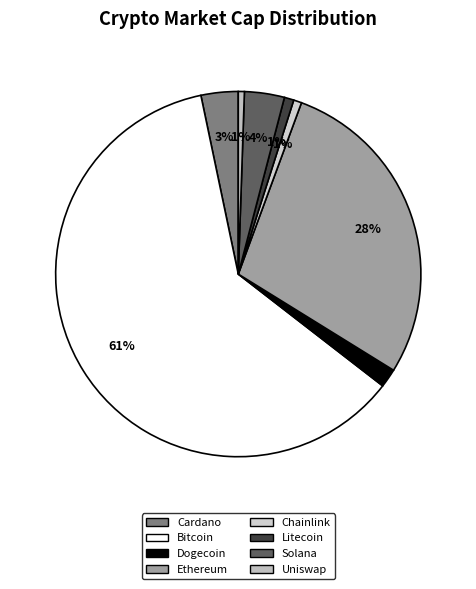

Count the number of slices in the pie.

8